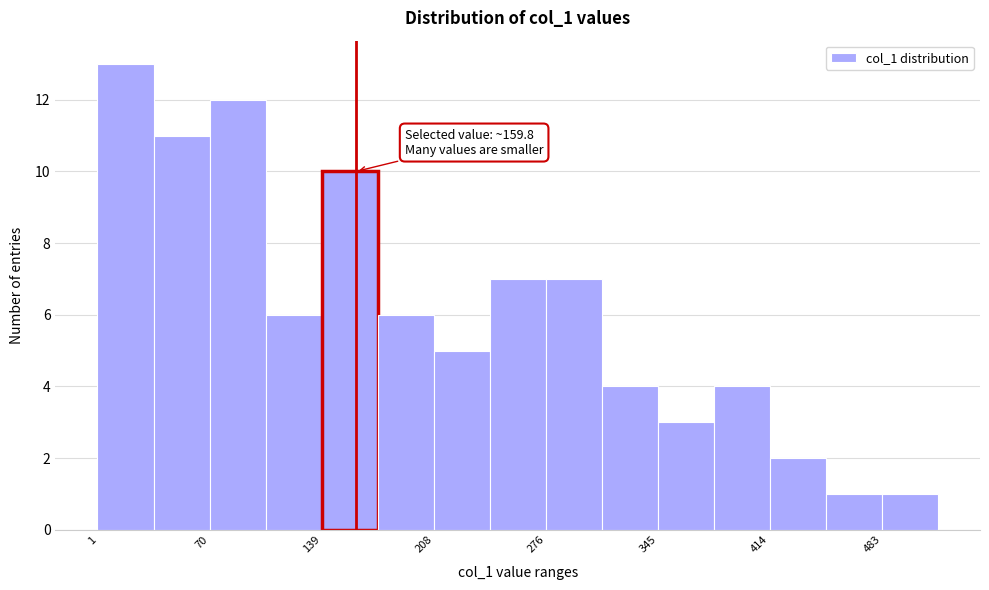

Read against the x-axis, roughly where is the centre of the tallest bar?

20